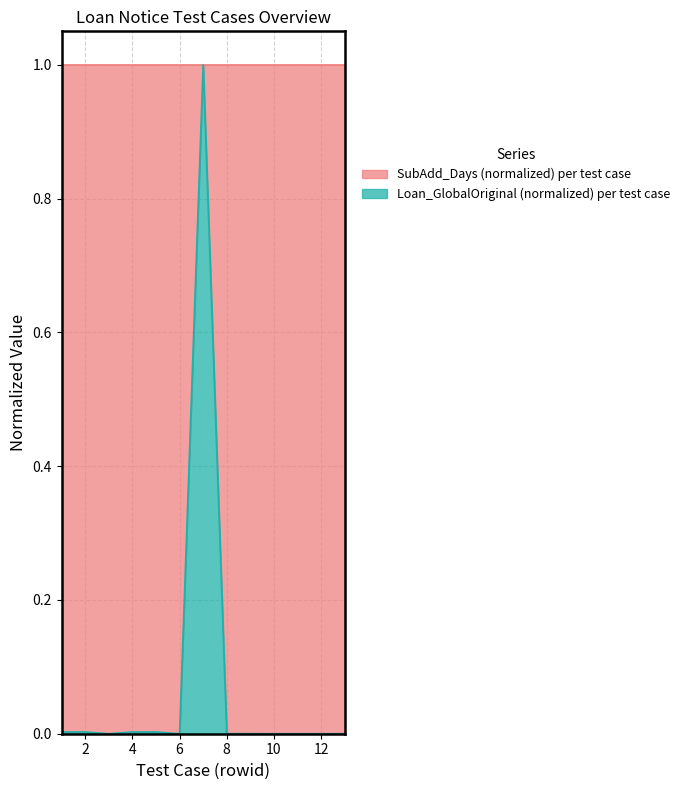

What is the maximum value shown in the chart?

1.0